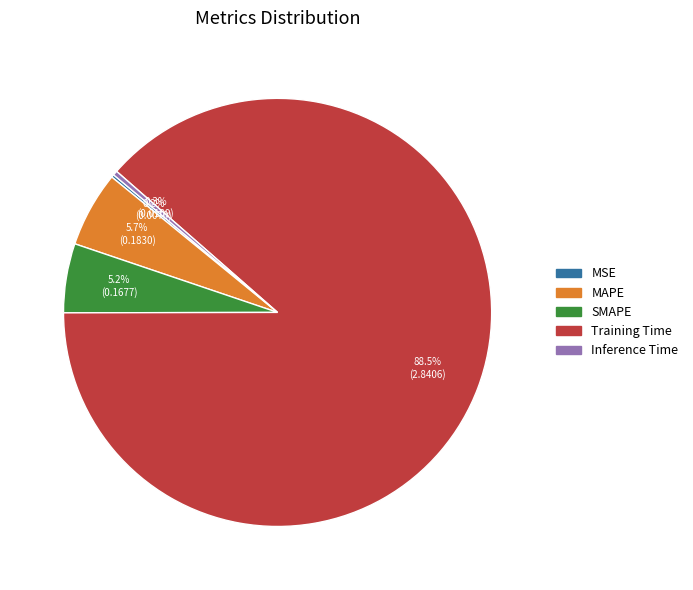

To the nearest percent, what is the difference between the largest and smallest slice percentages?

88%